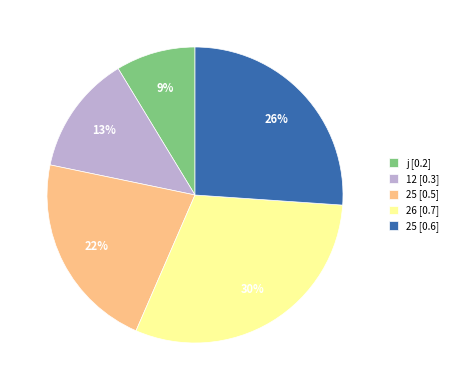

Is j [0.2] the majority of the pie?

No